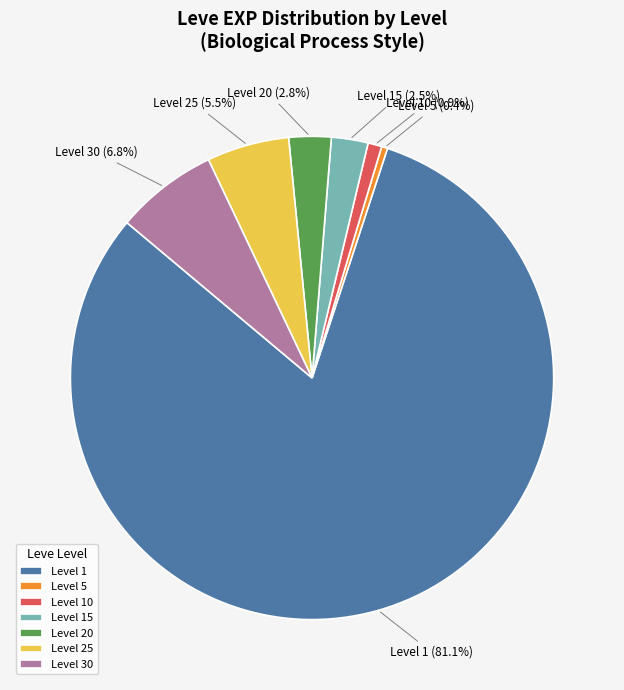

Between Level 15 and Level 1, which is larger?

Level 1